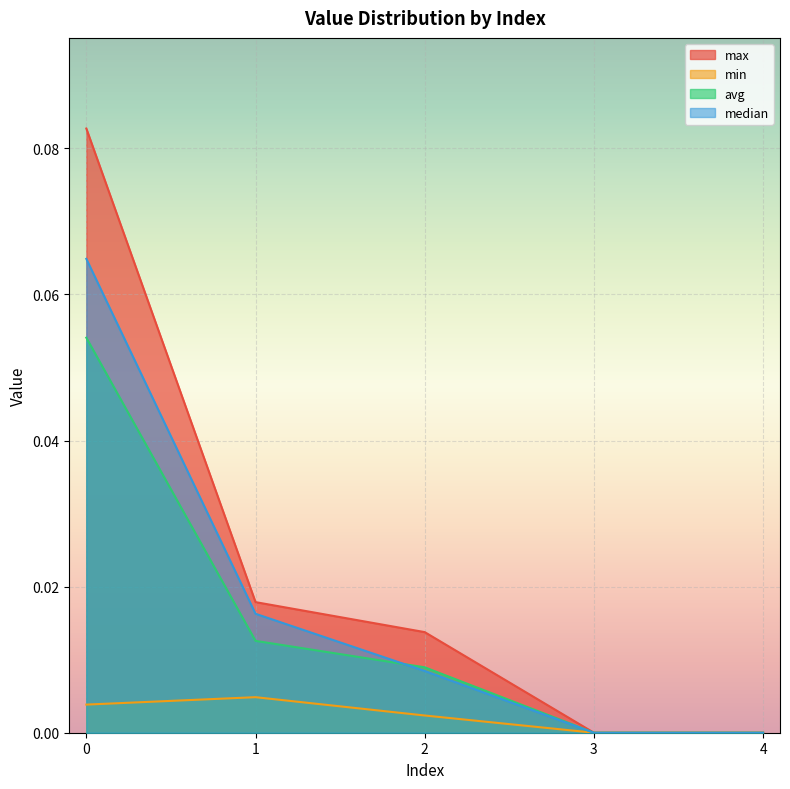

True or false: min and median intersect in this chart.

False